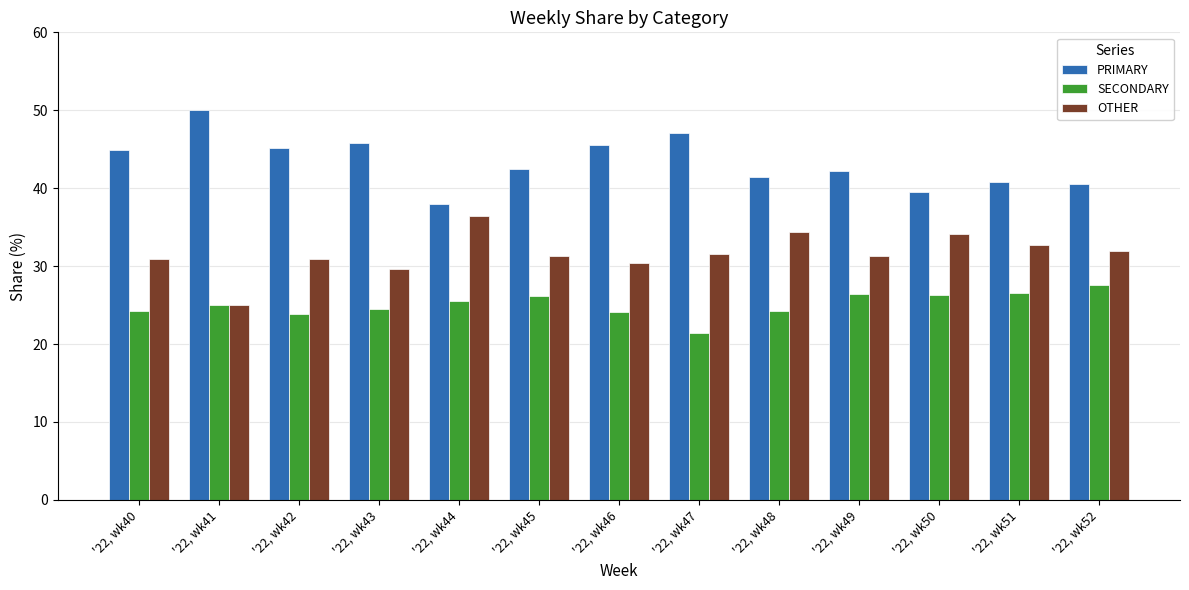

What is the maximum value for SECONDARY?

27.5